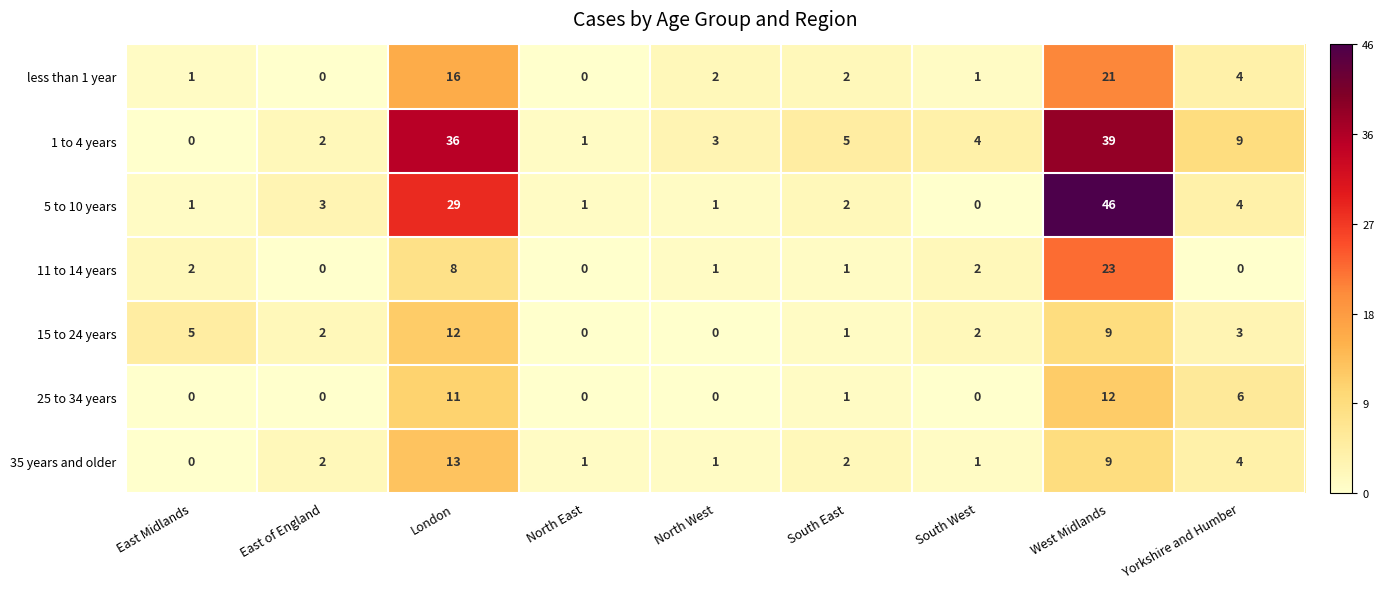

Between North East and West Midlands, which series saw the biggest shift?

5 to 10 years